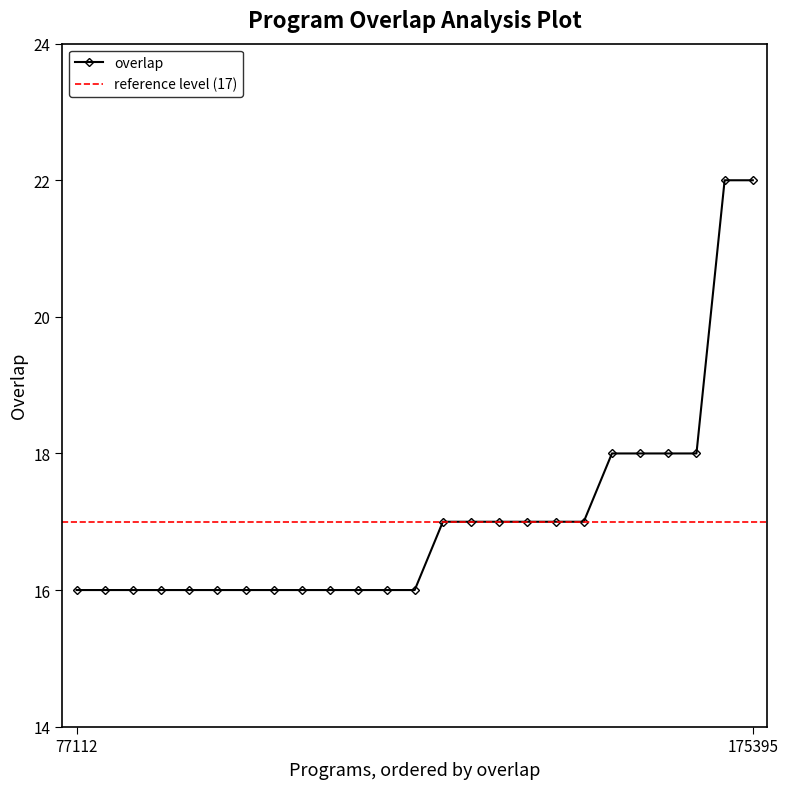

List the labels in order of value, smallest first.

77112, 77627, 79284, 156085, 192911, 192912, 192913, 195616, 195622, 200543, 201053, 245306, 329227, 46729, 84159, 114620, 156084, 195614, 220185, 1654, 7598, 99367, 268633, 120718, 175395